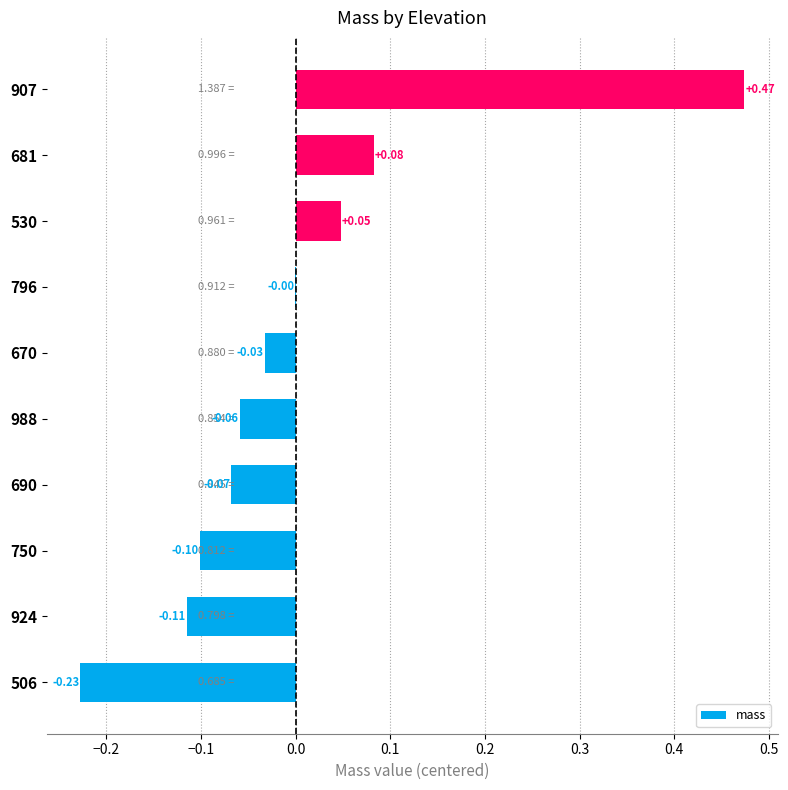

What is the change in value from 530 to 907?

+0.4